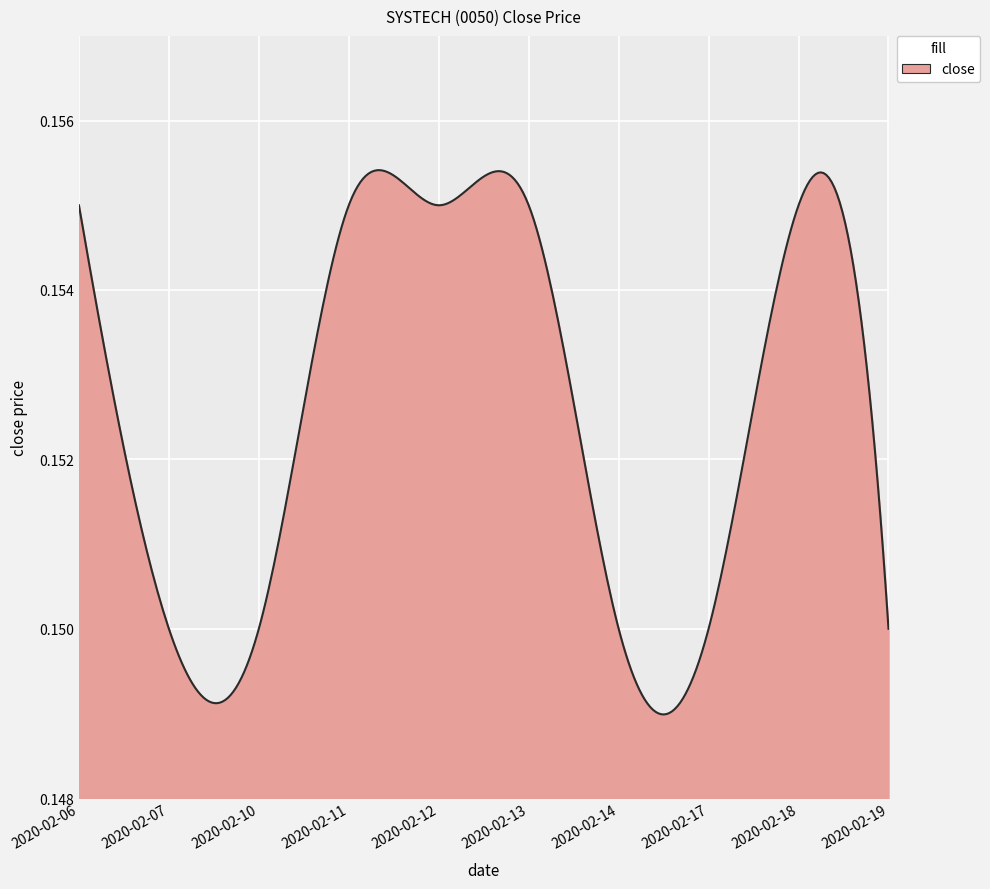

List the labels in order of value, largest first.

2020-02-06, 2020-02-11, 2020-02-12, 2020-02-13, 2020-02-18, 2020-02-07, 2020-02-10, 2020-02-14, 2020-02-17, 2020-02-19